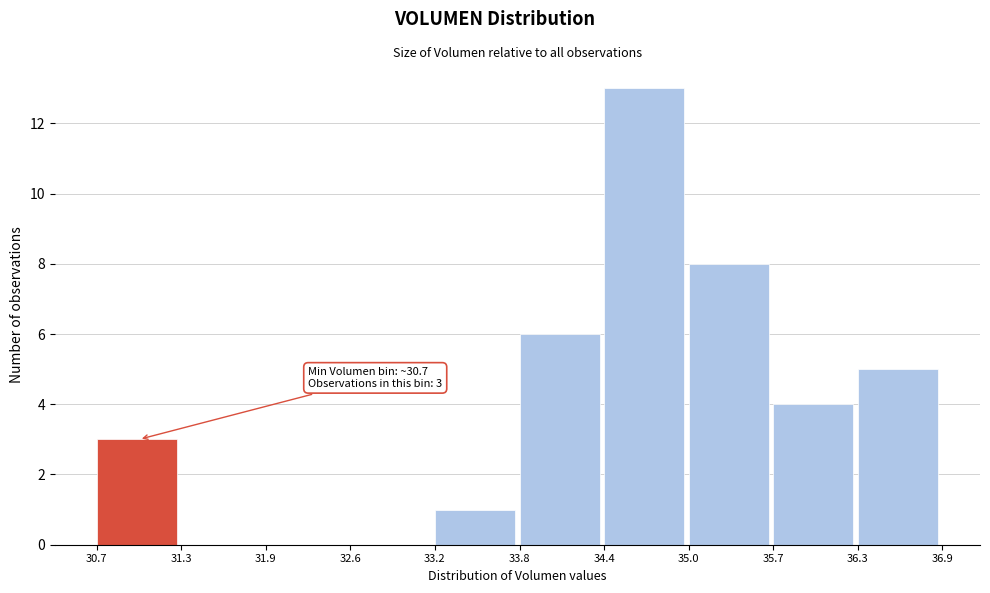

Which range on the x-axis has the tallest bar?

34.4 to 35.0